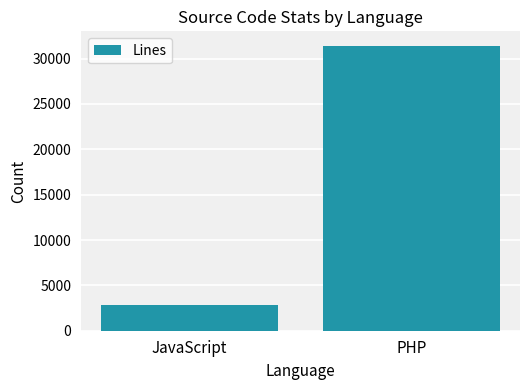

Read the value at PHP.

31437